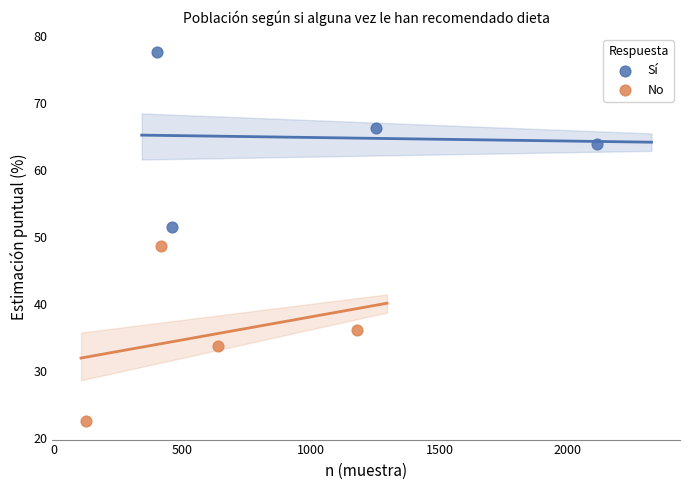

Which series contains the highest Y value?

Sí